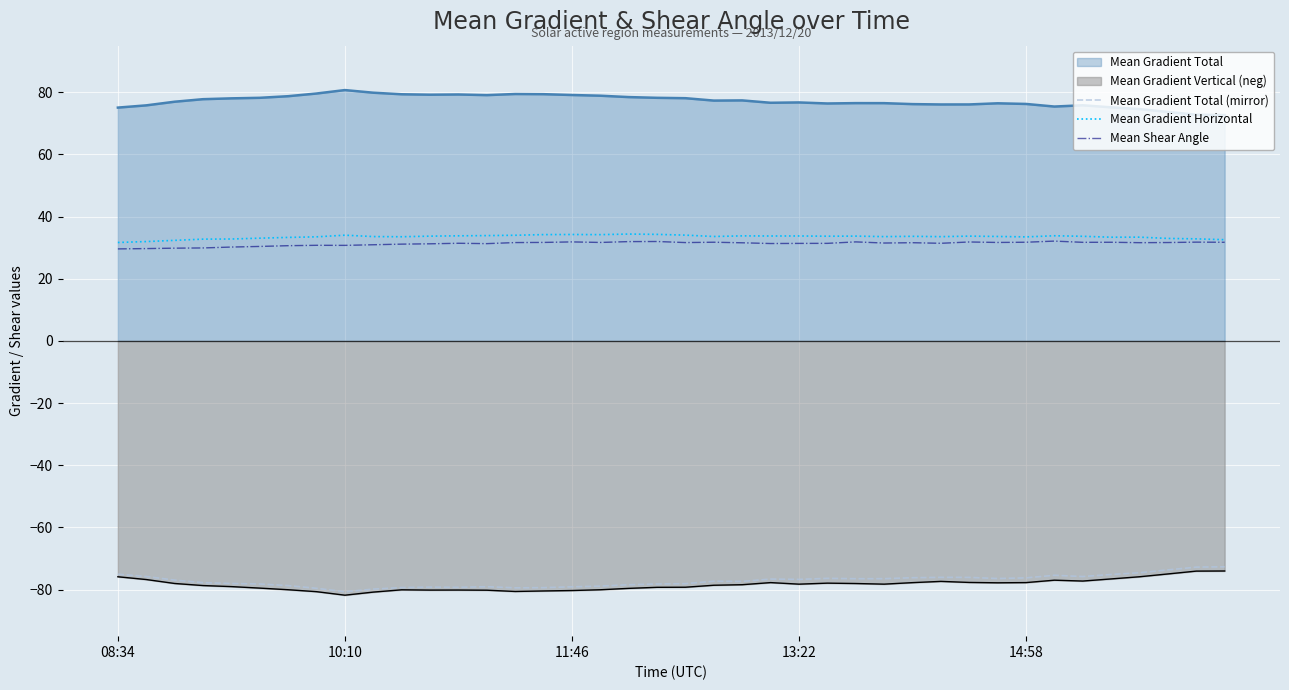

Read the Mean Gradient Horizontal value at 25.

33.7